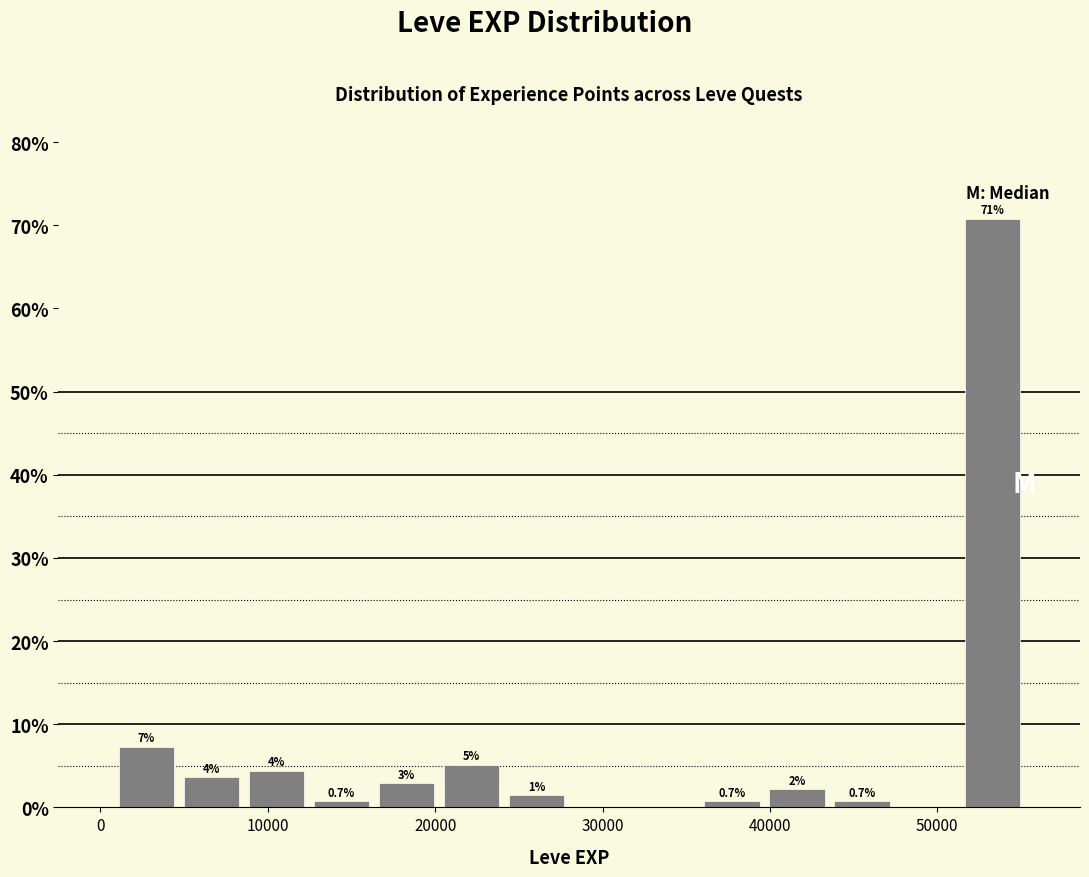

Read against the x-axis, roughly where is the centre of the tallest bar?

53000